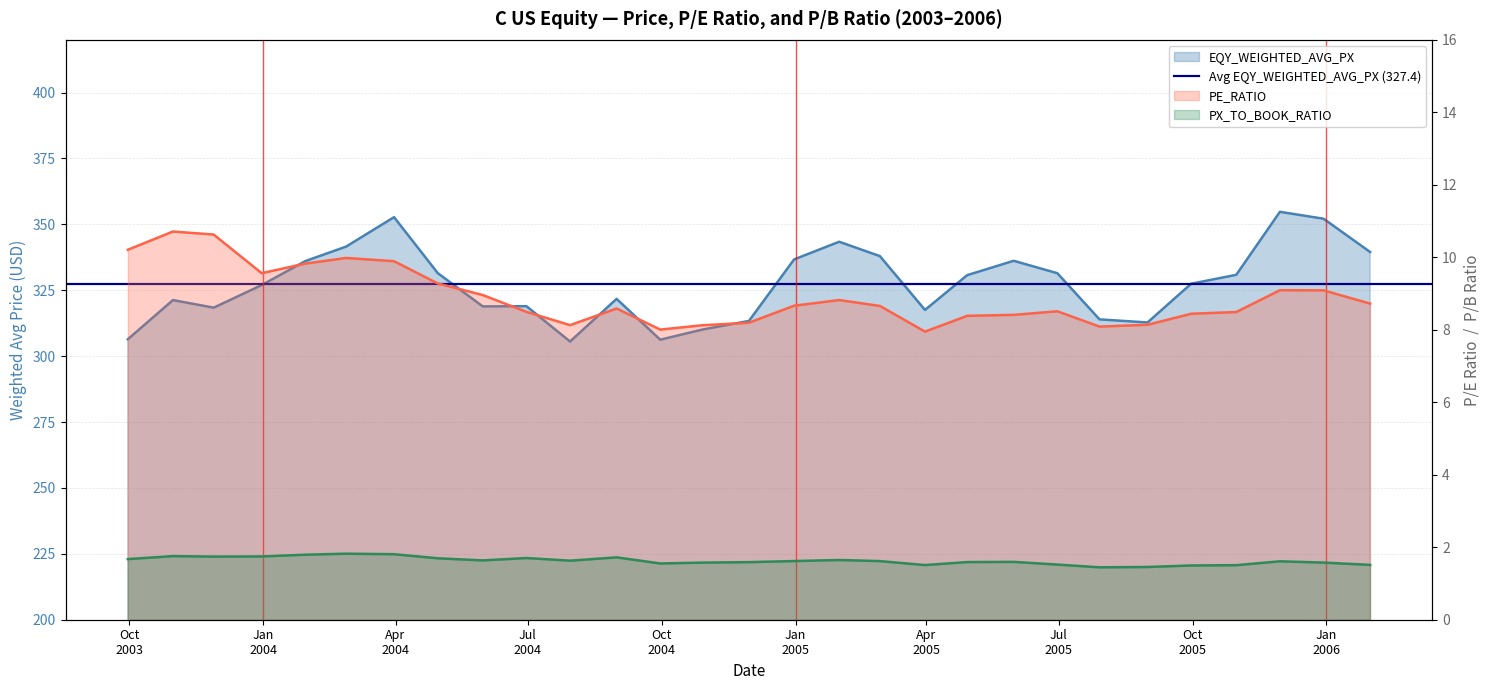

Reading left to right, what are all the values shown in this chart?

EQY_WEIGHTED_AVG_PX: 9/30/2003=306.4	10/31/2003=321.3	11/28/2003=318.4	12/31/2003=327.0	1/30/2004=336.1	2/27/2004=341.5	3/31/2004=352.7	4/30/2004=331.5	5/31/2004=318.9	6/30/2004=319.0	7/30/2004=305.5	8/31/2004=321.7	9/30/2004=306.2	10/29/2004=310.1	11/30/2004=313.4	12/31/2004=336.7	1/31/2005=343.4	2/28/2005=337.9	3/31/2005=317.5	4/29/2005=330.7	5/31/2005=336.2	6/30/2005=331.5	7/29/2005=313.9	8/31/2005=312.8	9/30/2005=327.5	10/31/2005=330.9	11/30/2005=354.8	12/30/2005=352.1	1/31/2006=339.5
PE_RATIO: 9/30/2003=10.2	10/31/2003=10.7	11/28/2003=10.6	12/31/2003=9.6	1/30/2004=9.8	2/27/2004=10.0	3/31/2004=9.9	4/30/2004=9.3	5/31/2004=9.0	6/30/2004=8.5	7/30/2004=8.1	8/31/2004=8.6	9/30/2004=8.0	10/29/2004=8.1	11/30/2004=8.2	12/31/2004=8.7	1/31/2005=8.8	2/28/2005=8.7	3/31/2005=7.9	4/29/2005=8.4	5/31/2005=8.4	6/30/2005=8.5	7/29/2005=8.1	8/31/2005=8.1	9/30/2005=8.4	10/31/2005=8.5	11/30/2005=9.1	12/30/2005=9.1	1/31/2006=8.7
PX_TO_BOOK_RATIO: 9/30/2003=1.7	10/31/2003=1.8	11/28/2003=1.7	12/31/2003=1.7	1/30/2004=1.8	2/27/2004=1.8	3/31/2004=1.8	4/30/2004=1.7	5/31/2004=1.6	6/30/2004=1.7	7/30/2004=1.6	8/31/2004=1.7	9/30/2004=1.6	10/29/2004=1.6	11/30/2004=1.6	12/31/2004=1.6	1/31/2005=1.6	2/28/2005=1.6	3/31/2005=1.5	4/29/2005=1.6	5/31/2005=1.6	6/30/2005=1.5	7/29/2005=1.4	8/31/2005=1.5	9/30/2005=1.5	10/31/2005=1.5	11/30/2005=1.6	12/30/2005=1.6	1/31/2006=1.5